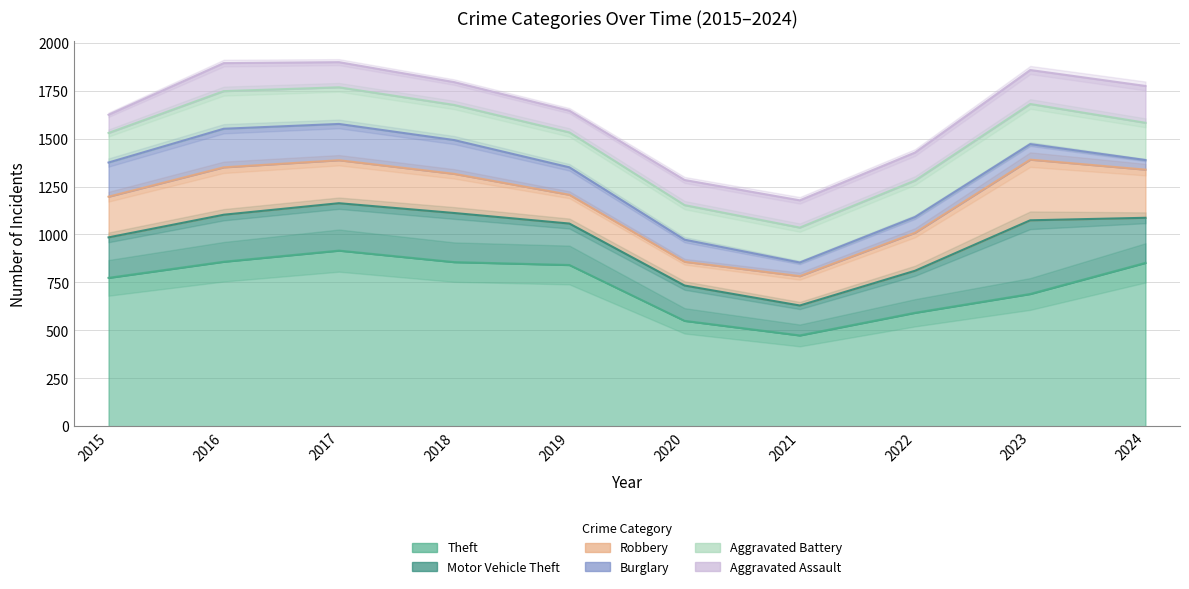

What is the sum of all Burglary values?

1286